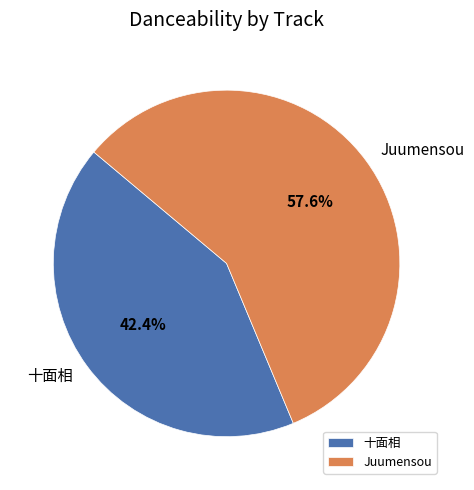

Do Juumensou and 十面相 together represent more than half of the pie?

Yes